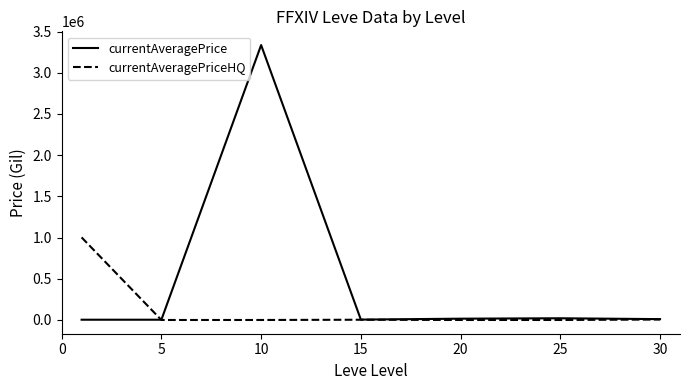

Which series has the largest range (max minus min)?

currentAveragePrice